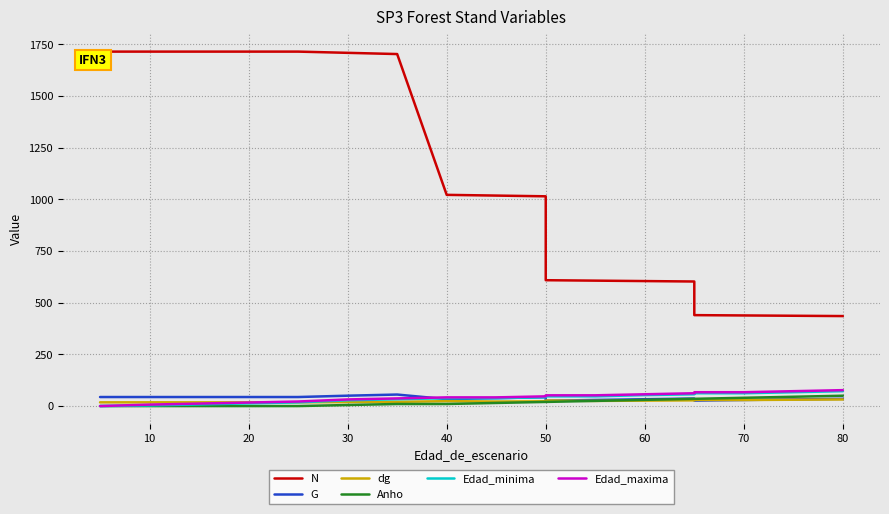

What is the difference between the maximum and second lowest values in the Edad_minima series?

72.0